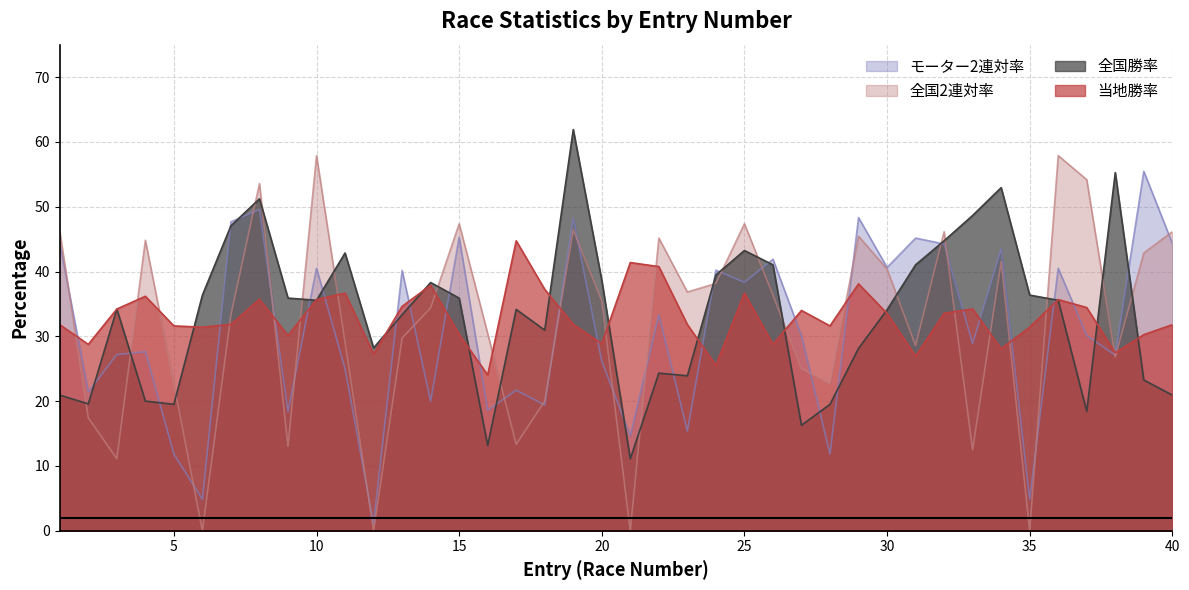

How many interior local peaks does the 当地勝率 series have?

11